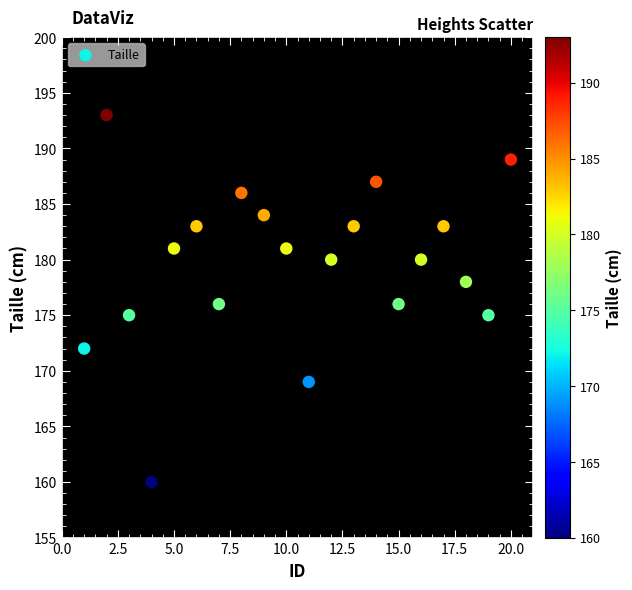

What is the range of X values (max minus min)?

19